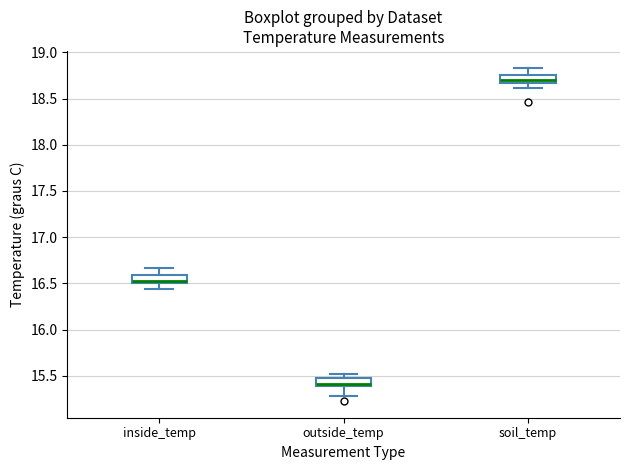

Where does the median line of the box for soil_temp sit on the y-axis? The values are not printed on the chart, so give them approximately, as read against the axis.

18.70